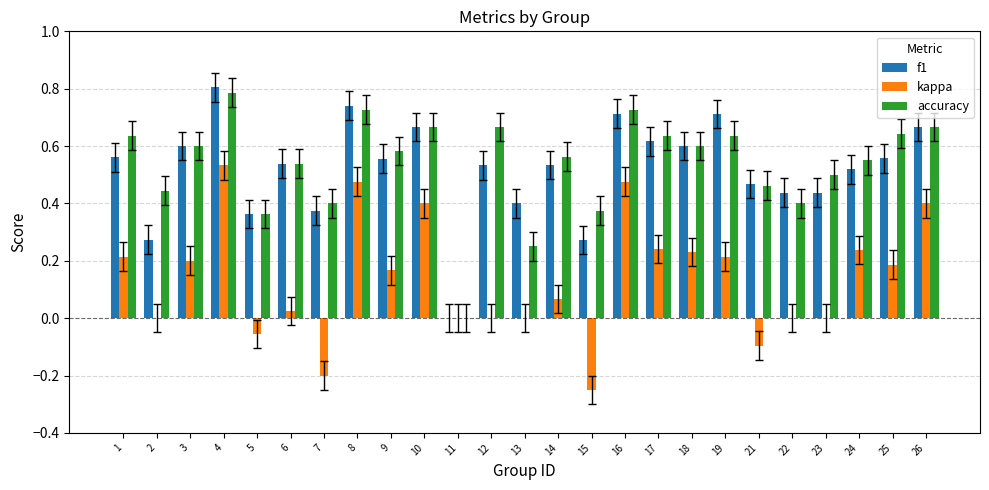

True or false: accuracy has a value of 0.2 at 22.

False